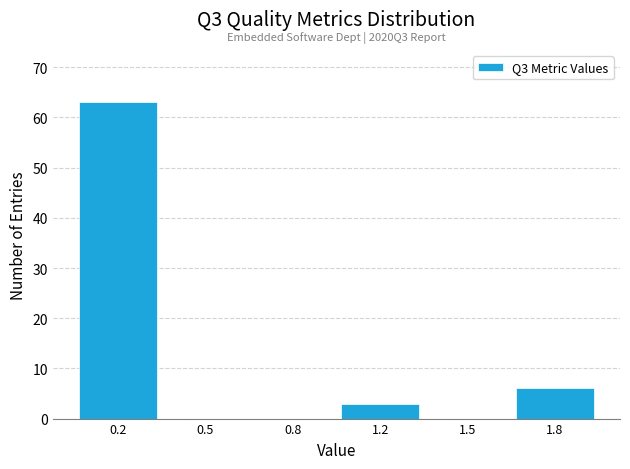

Reading right to left, transcribe all the data shown in this chart.

1.8=6	1.5=0	1.2=3	0.8=0	0.5=0	0.2=63